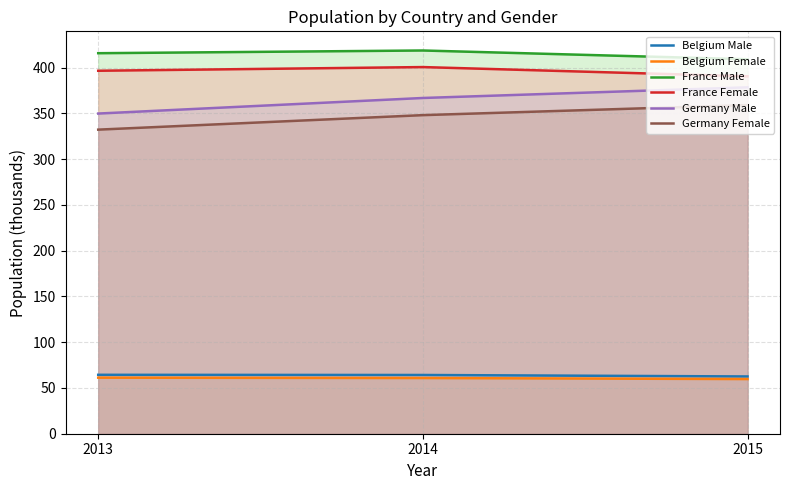

At which category is the sum across all series the highest?

2015